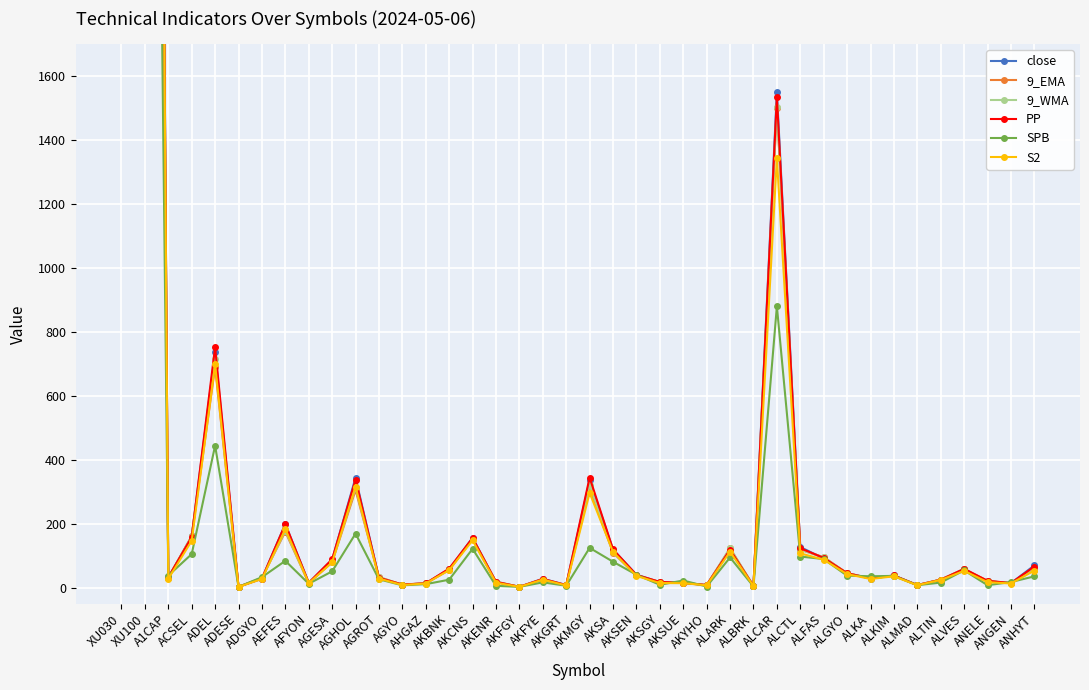

Reading left to right, transcribe all the data shown in this chart.

close: XU030=11059.4	XU100=10218.6	A1CAP=30.6	ACSEL=159.8	ADEL=736.0	ADESE=2.5	ADGYO=28.0	AEFES=199.0	AFYON=14.7	AGESA=87.2	AGHOL=343.8	AGROT=30.0	AGYO=9.0	AHGAZ=13.2	AKBNK=57.8	AKCNS=155.8	AKENR=17.4	AKFGY=2.4	AKFYE=27.5	AKGRT=8.0	AKMGY=336.5	AKSA=119.0	AKSEN=40.2	AKSGY=17.0	AKSUE=14.4	AKYHO=7.9	ALARK=118.8	ALBRK=5.0	ALCAR=1550.0	ALCTL=126.8	ALFAS=91.0	ALGYO=45.0	ALKA=28.1	ALKIM=37.8	ALMAD=7.8	ALTIN=24.7	ALVES=56.8	ANELE=20.0	ANGEN=13.7	ANHYT=69.3
9_EMA: XU030=10505.0	XU100=9726.0	A1CAP=31.0	ACSEL=160.2	ADEL=689.8	ADESE=2.4	ADGYO=30.3	AEFES=174.6	AFYON=14.0	AGESA=78.9	AGHOL=304.7	AGROT=32.4	AGYO=9.1	AHGAZ=13.3	AKBNK=54.6	AKCNS=152.5	AKENR=16.6	AKFGY=2.3	AKFYE=25.2	AKGRT=7.1	AKMGY=307.7	AKSA=109.0	AKSEN=38.1	AKSGY=16.9	AKSUE=14.4	AKYHO=7.0	ALARK=122.8	ALBRK=4.7	ALCAR=1499.8	ALCTL=118.3	ALFAS=95.3	ALGYO=44.9	ALKA=29.5	ALKIM=36.8	ALMAD=7.8	ALTIN=24.8	ALVES=57.1	ANELE=19.8	ANGEN=13.7	ANHYT=55.4
9_WMA: XU030=10677.6	XU100=9861.7	A1CAP=30.8	ACSEL=161.5	ADEL=715.4	ADESE=2.4	ADGYO=29.5	AEFES=178.5	AFYON=14.2	AGESA=81.1	AGHOL=312.9	AGROT=32.9	AGYO=8.9	AHGAZ=13.3	AKBNK=57.0	AKCNS=150.4	AKENR=18.7	AKFGY=2.3	AKFYE=25.2	AKGRT=7.2	AKMGY=321.5	AKSA=109.7	AKSEN=38.2	AKSGY=17.1	AKSUE=14.5	AKYHO=7.3	ALARK=124.1	ALBRK=4.7	ALCAR=1502.8	ALCTL=118.0	ALFAS=94.4	ALGYO=44.8	ALKA=28.9	ALKIM=36.0	ALMAD=7.7	ALTIN=25.0	ALVES=58.8	ANELE=20.7	ANGEN=13.6	ANHYT=56.0
PP: XU030=11135.6	XU100=10248.9	A1CAP=32.2	ACSEL=158.2	ADEL=752.0	ADESE=2.4	ADGYO=28.1	AEFES=198.5	AFYON=15.0	AGESA=88.5	AGHOL=337.8	AGROT=30.9	AGYO=9.4	AHGAZ=13.3	AKBNK=59.4	AKCNS=155.1	AKENR=18.0	AKFGY=2.3	AKFYE=27.1	AKGRT=7.8	AKMGY=344.2	AKSA=119.4	AKSEN=39.7	AKSGY=17.6	AKSUE=14.8	AKYHO=8.0	ALARK=118.5	ALBRK=5.0	ALCAR=1535.3	ALCTL=123.1	ALFAS=92.8	ALGYO=44.9	ALKA=28.4	ALKIM=37.8	ALMAD=7.8	ALTIN=24.6	ALVES=58.6	ANELE=21.3	ANGEN=13.9	ANHYT=65.8
SPB: XU030=6886.4	XU100=6437.1	A1CAP=37.3	ACSEL=104.8	ADEL=443.9	ADESE=1.9	ADGYO=32.5	AEFES=83.6	AFYON=11.9	AGESA=50.7	AGHOL=168.7	AGROT=25.8	AGYO=7.0	AHGAZ=10.6	AKBNK=24.6	AKCNS=121.2	AKENR=5.3	AKFGY=2.2	AKFYE=16.3	AKGRT=5.7	AKMGY=124.2	AKSA=80.7	AKSEN=40.1	AKSGY=8.6	AKSUE=22.1	AKYHO=3.2	ALARK=94.0	ALBRK=3.5	ALCAR=879.8	ALCTL=97.2	ALFAS=89.0	ALGYO=37.2	ALKA=35.3	ALKIM=36.5	ALMAD=7.3	ALTIN=15.6	ALVES=53.8	ANELE=7.3	ANGEN=17.1	ANHYT=35.1
S2: XU030=10854.6	XU100=10010.4	A1CAP=27.3	ACSEL=146.3	ADEL=698.0	ADESE=2.1	ADGYO=26.7	AEFES=183.0	AFYON=14.0	AGESA=78.9	AGHOL=316.1	AGROT=28.1	AGYO=8.0	AHGAZ=12.6	AKBNK=54.7	AKCNS=147.9	AKENR=15.2	AKFGY=2.2	AKFYE=25.0	AKGRT=6.7	AKMGY=296.2	AKSA=111.7	AKSEN=36.4	AKSGY=14.3	AKSUE=13.7	AKYHO=7.1	ALARK=112.1	ALBRK=4.7	ALCAR=1343.3	ALCTL=107.0	ALFAS=87.0	ALGYO=42.1	ALKA=26.8	ALKIM=35.2	ALMAD=7.2	ALTIN=24.1	ALVES=52.2	ANELE=17.0	ANGEN=12.6	ANHYT=53.4